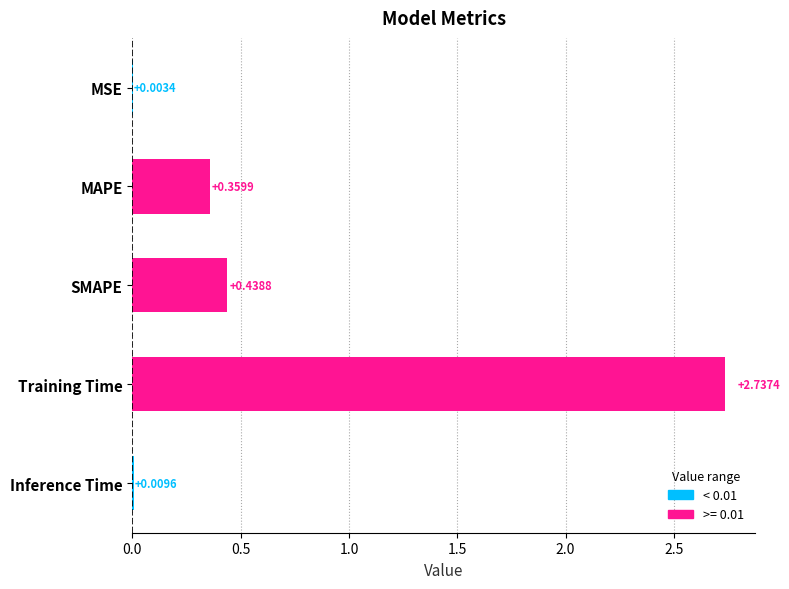

Are the bars grouped side by side (vs. stacked)?

No